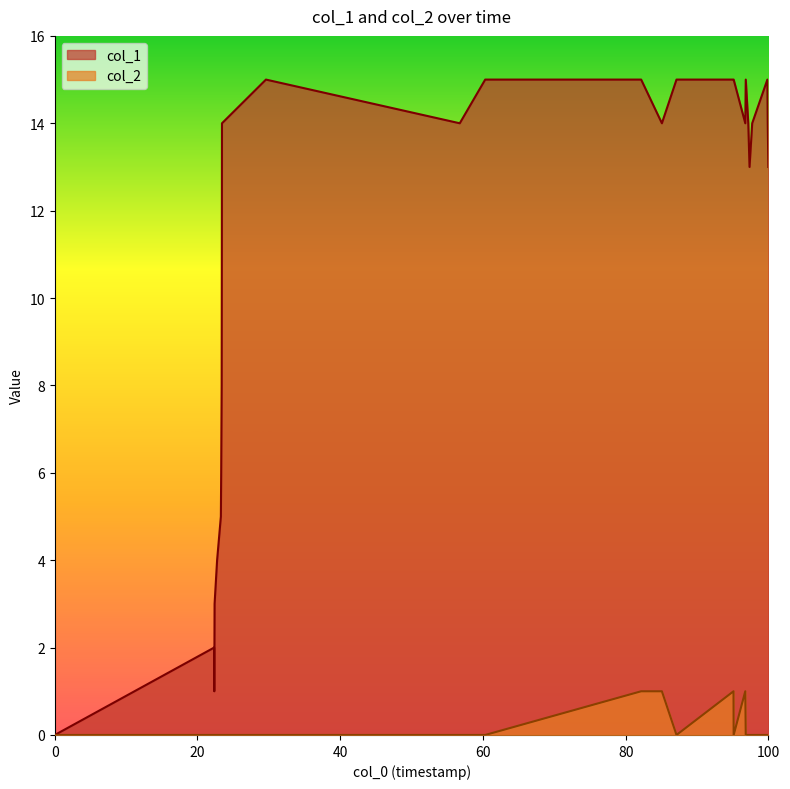

Rank the series by their average value, from lowest to highest.

col_2, col_1